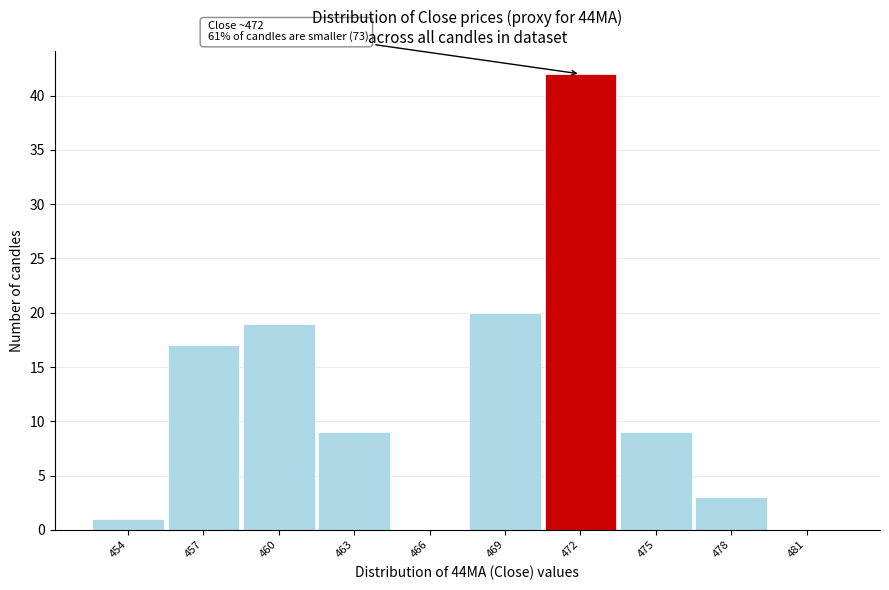

Reading right to left, list all the values displayed in this chart.

481=0	478=3	475=9	472=42	469=20	466=0	463=9	460=19	457=17	454=1